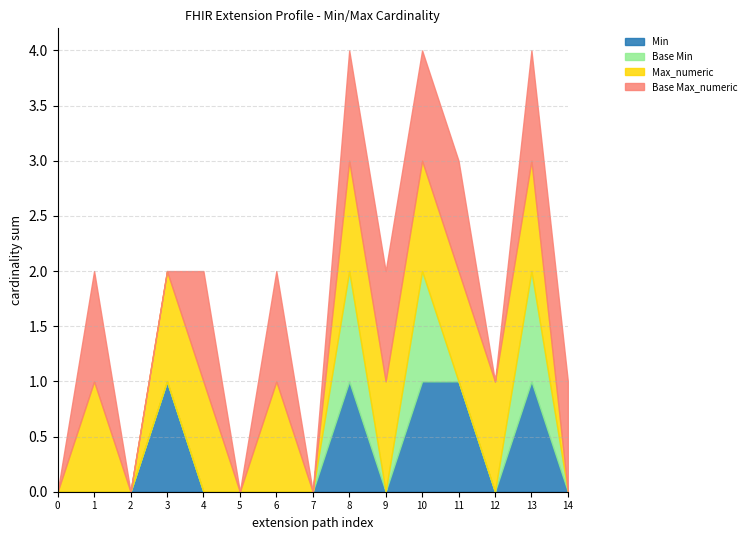

The value of Max_numeric at Extension.extension.extension.value[x] is 0. True or false?

False